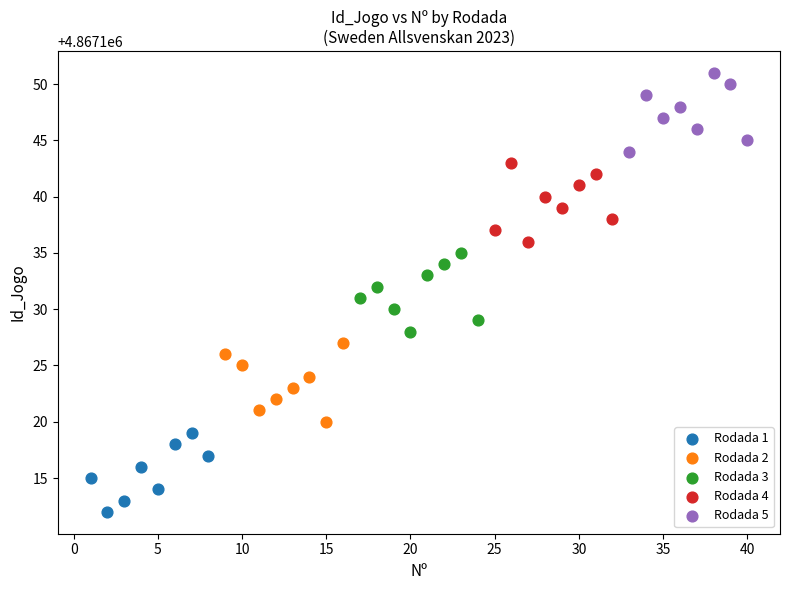

Which series contains the lowest Y value?

Rodada 1